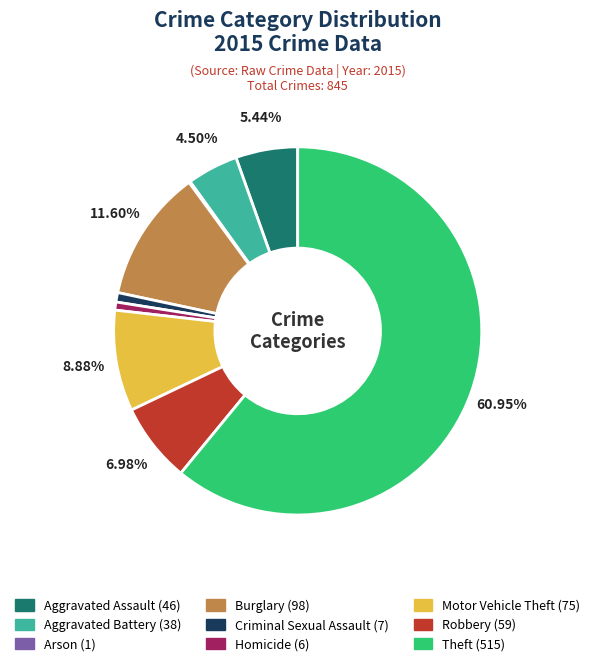

To the nearest percent, what is the average slice percentage?

11%